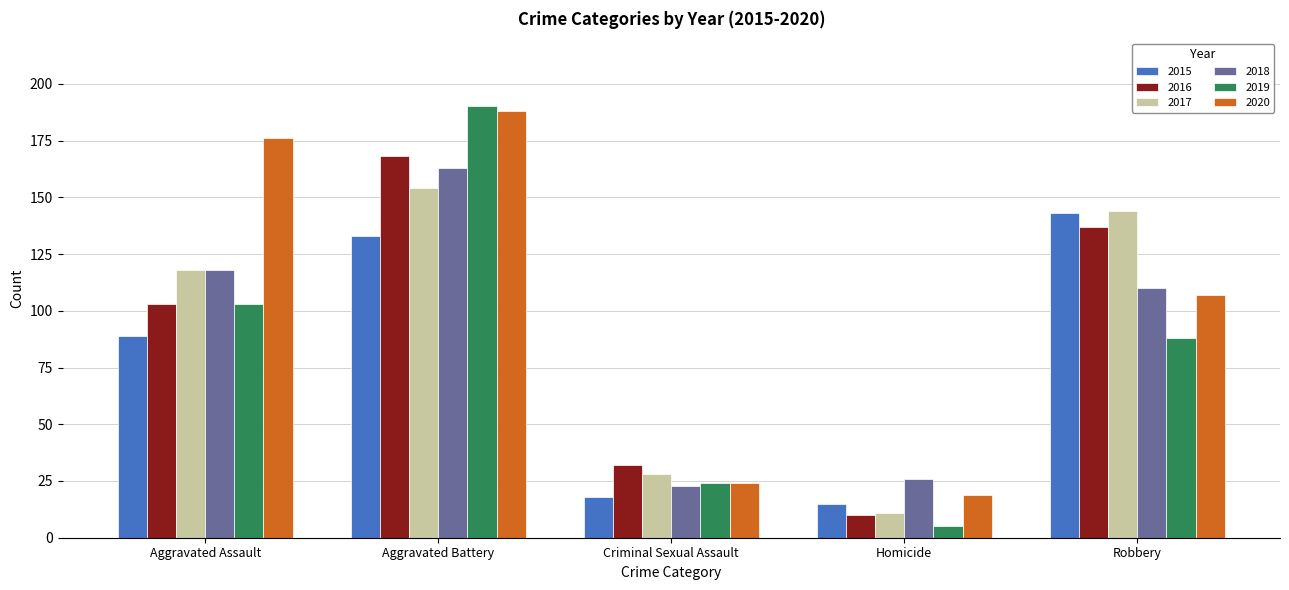

What position from the left is Robbery?

5